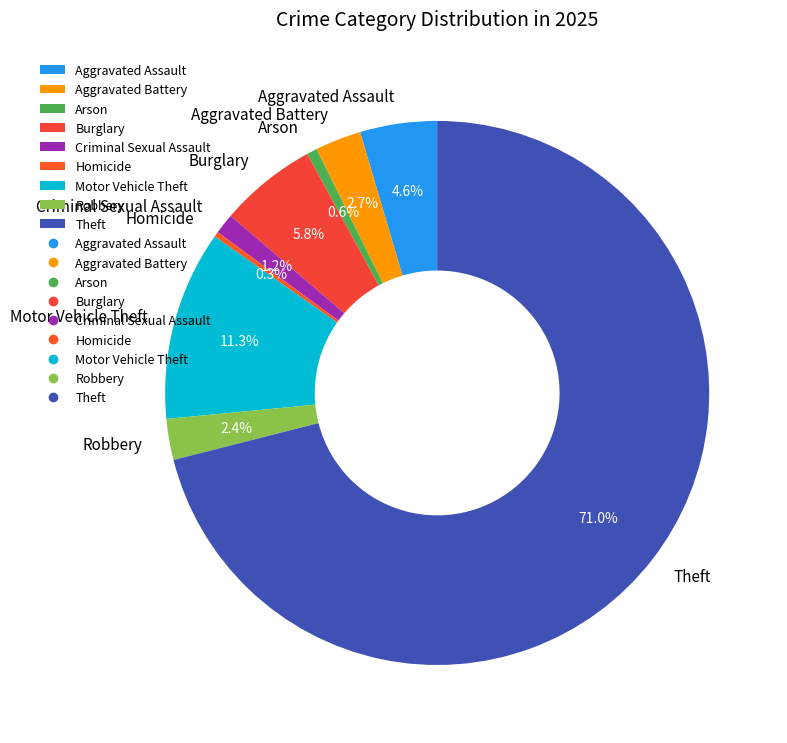

To the nearest percent, what is the difference between the largest and smallest slice percentages?

71%